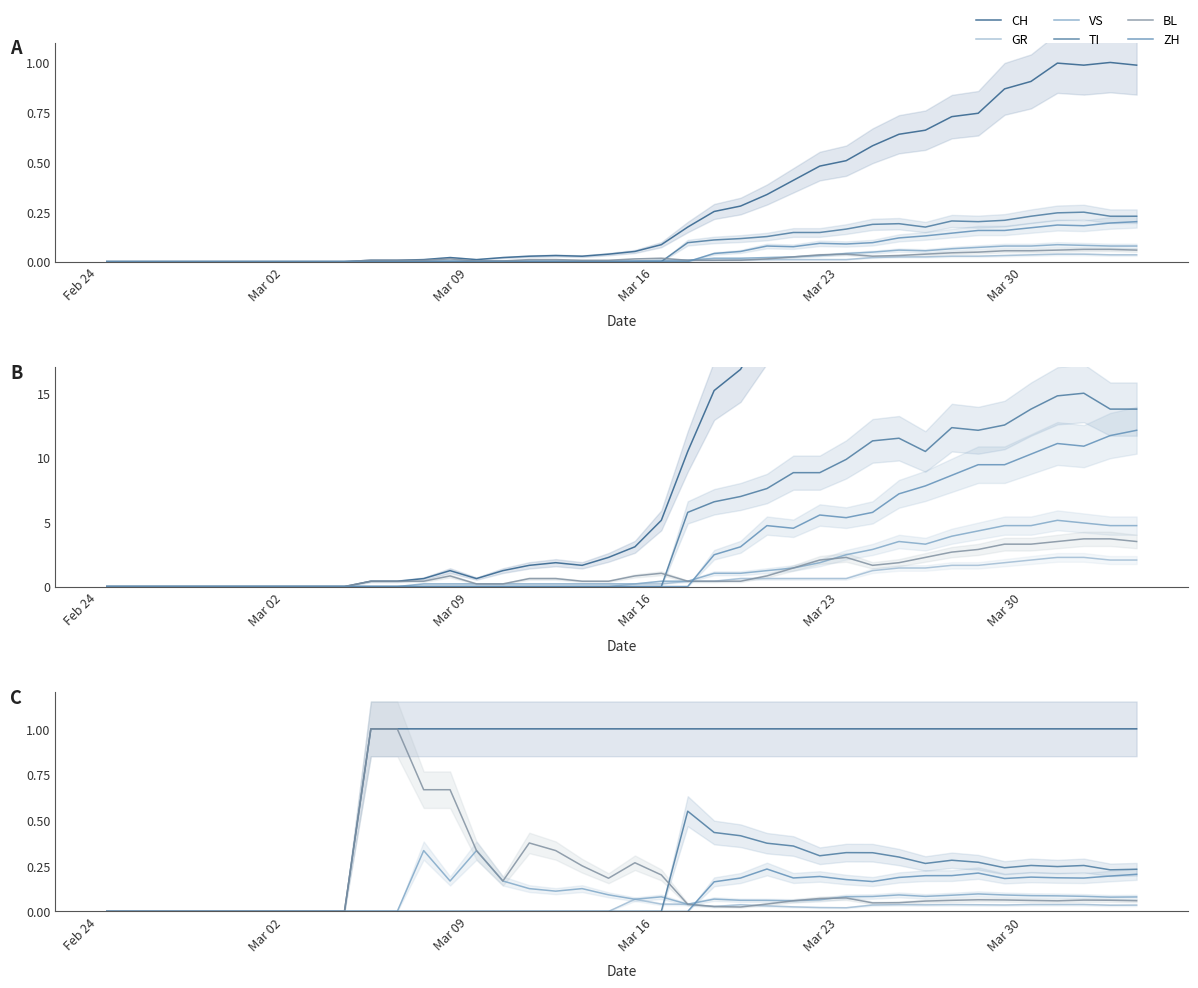

Is it true that ZH equals 0.0 at 36?

False